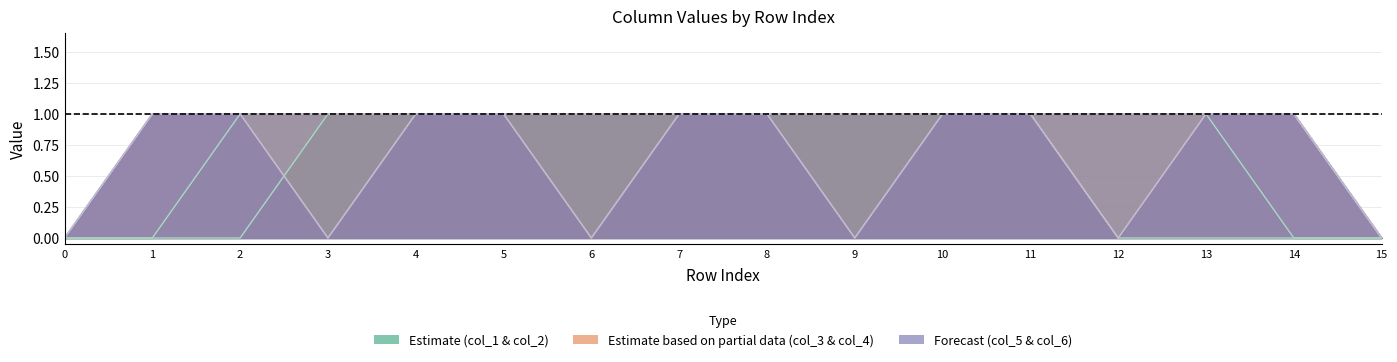

How many col_6 values are between 0 and 1?

16